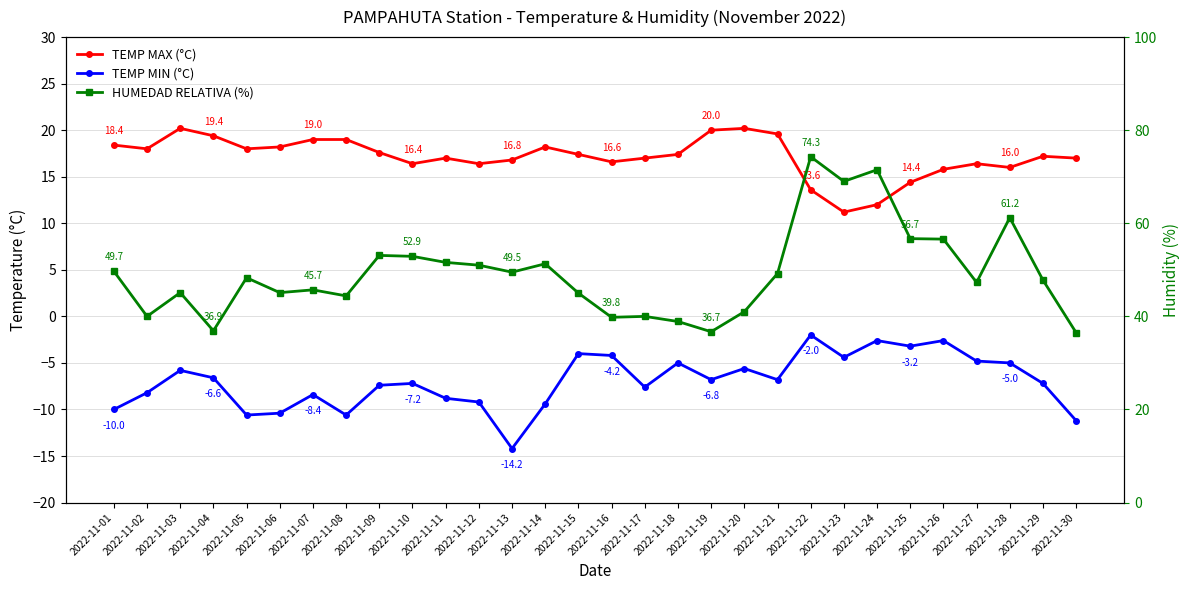

Where is HUMEDAD RELATIVA (%) nearest to the value 55?

2022-11-26